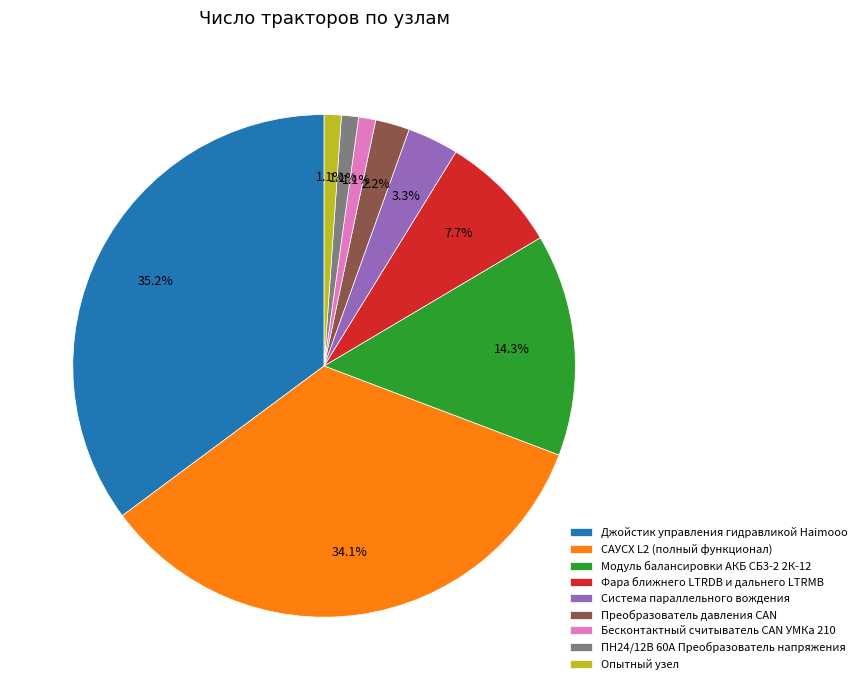

Approximately how many times larger is the value at Джойстик управления гидравликой Haimooo compared to Фара ближнего LTRDB и дальнего LTRMB?

4.6